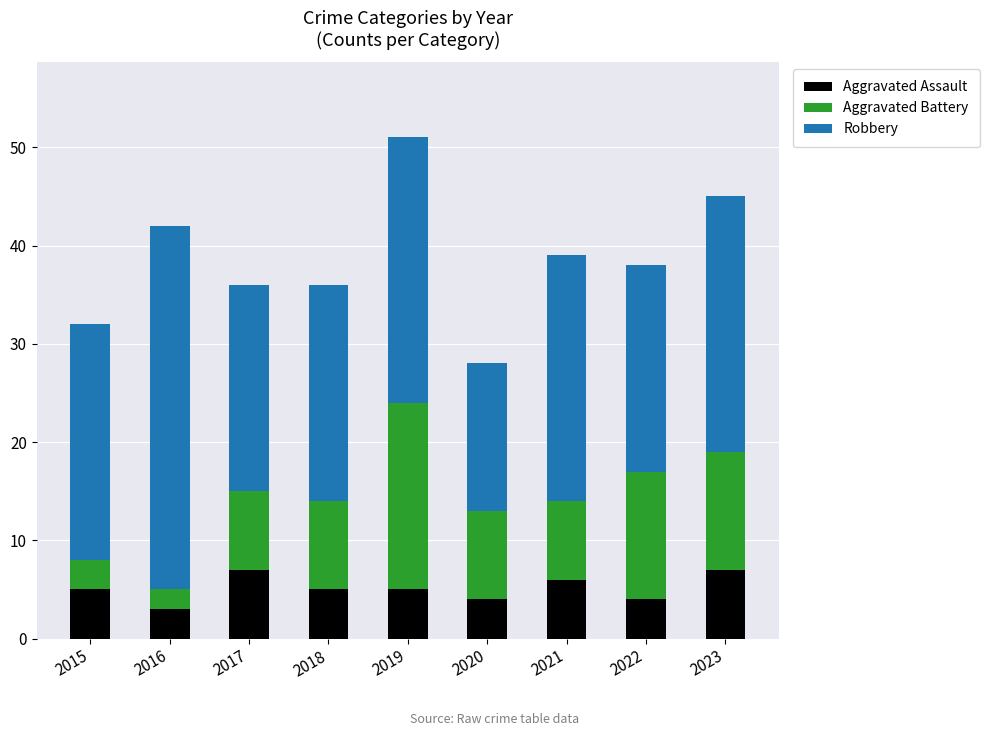

Is it true that Aggravated Assault equals 6 at 2020?

False